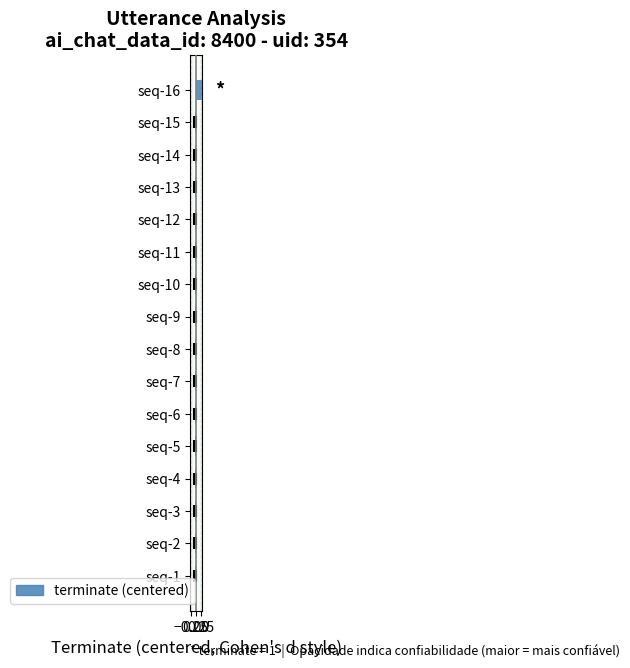

Reading left to right, transcribe all the data shown in this chart.

-0.1	-0.1	-0.1	-0.1	-0.1	-0.1	-0.1	-0.1	-0.1	-0.1	-0.1	-0.1	-0.1	-0.1	-0.1	0.9